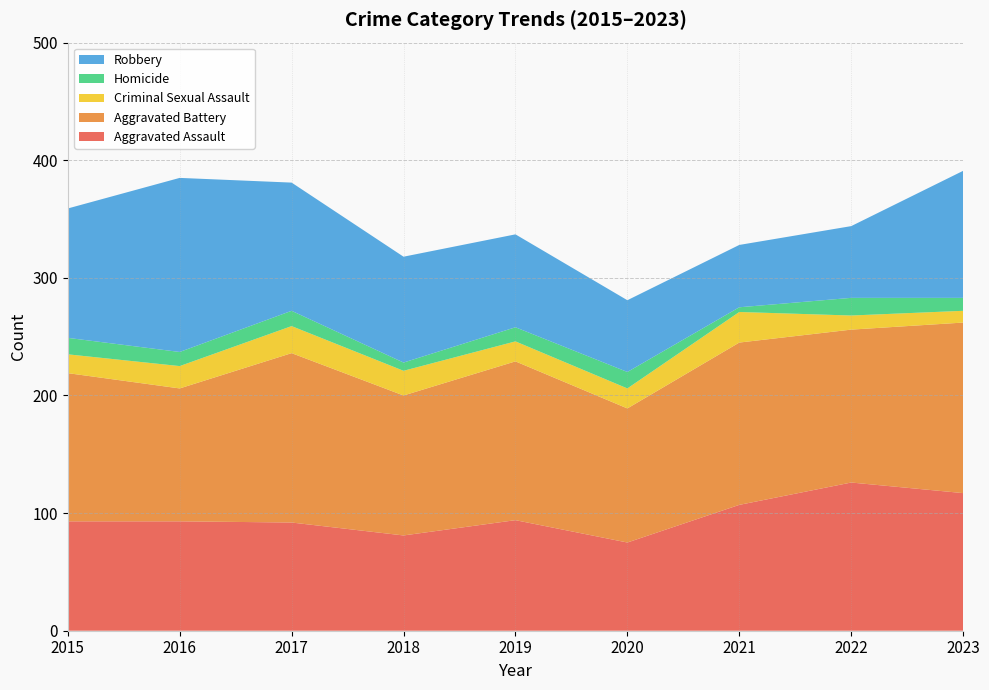

Reading left to right, what are all the values shown in this chart?

Aggravated Assault: 93	93	92	81	94	75	107	126	117
Aggravated Battery: 126	113	144	119	135	114	138	130	145
Criminal Sexual Assault: 16	19	23	21	17	17	26	12	10
Homicide: 14	12	13	7	12	14	4	15	11
Robbery: 110	148	109	90	79	61	53	61	108